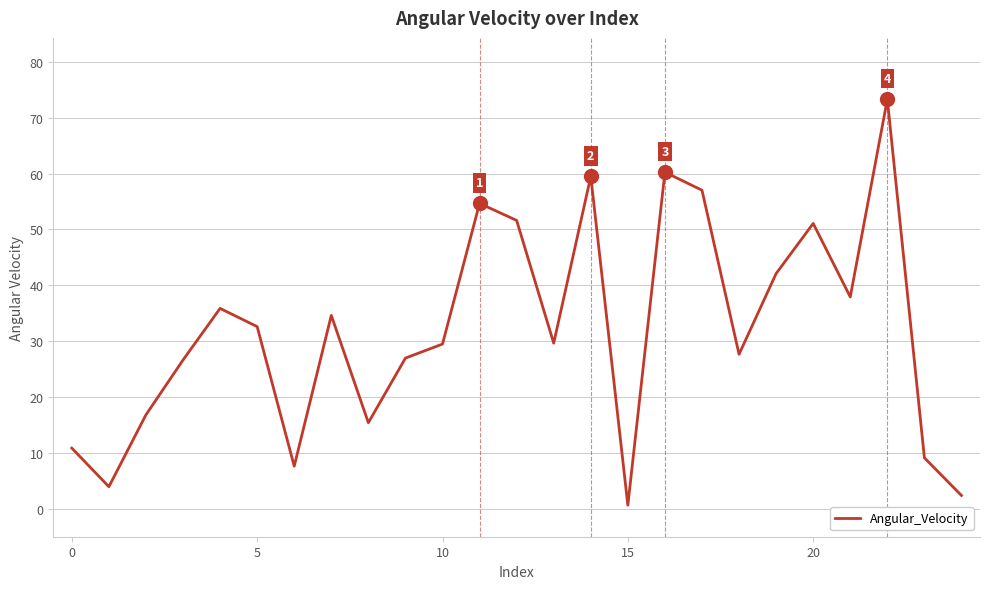

What is the greatest value displayed?

73.3